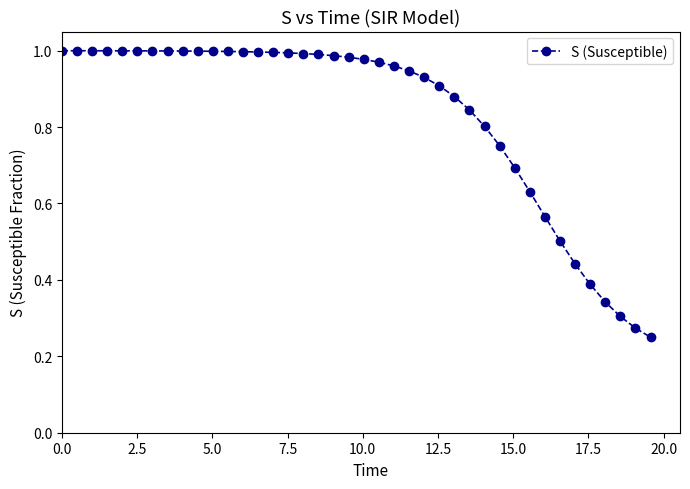

What is the sum of all values?

33.3